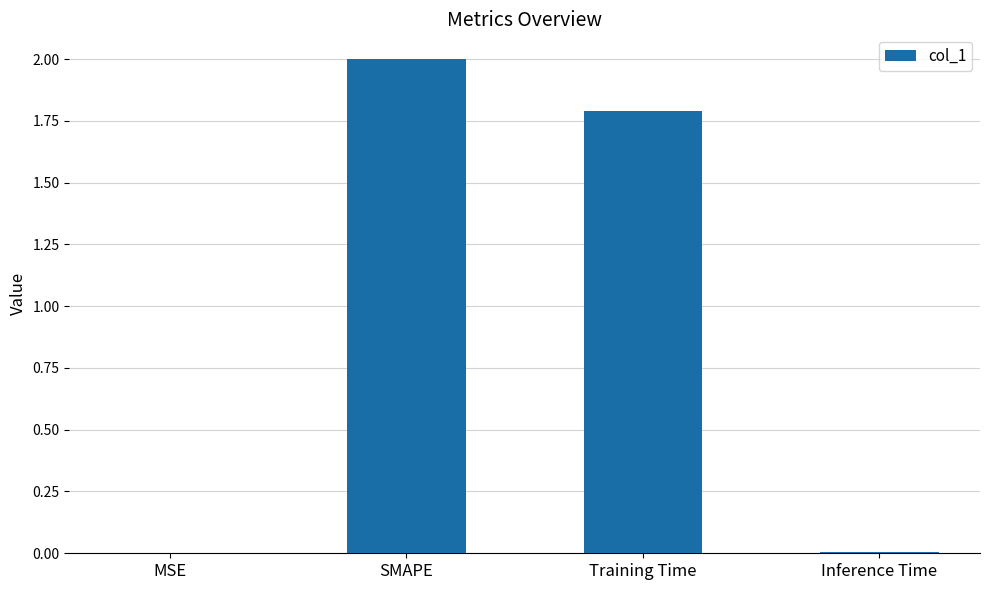

Between MSE and Training Time, which is larger?

Training Time